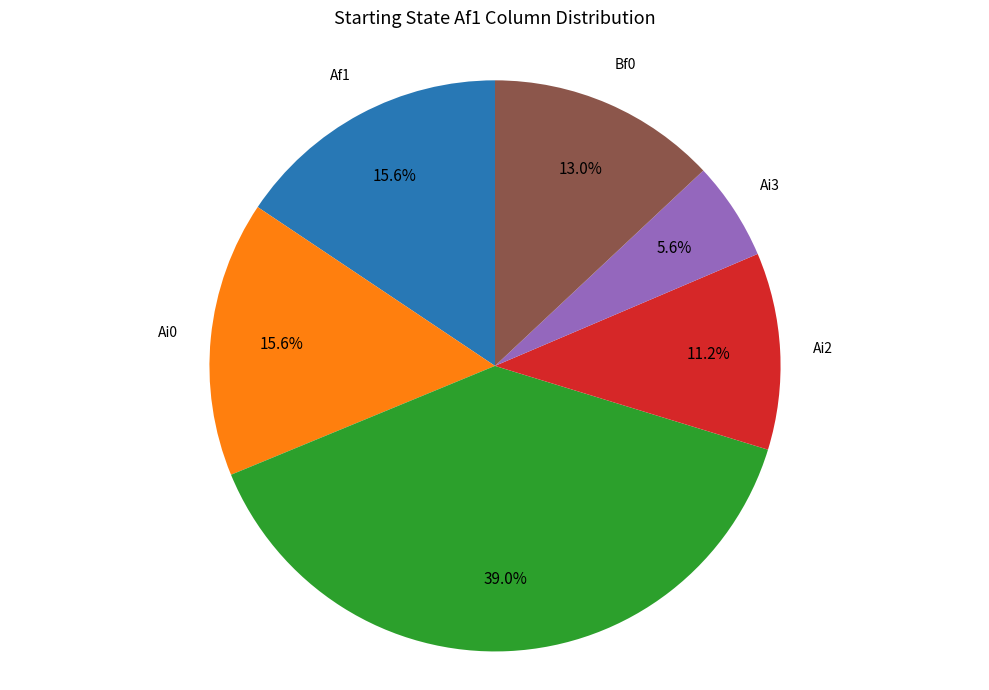

How many slices are in this pie chart?

6